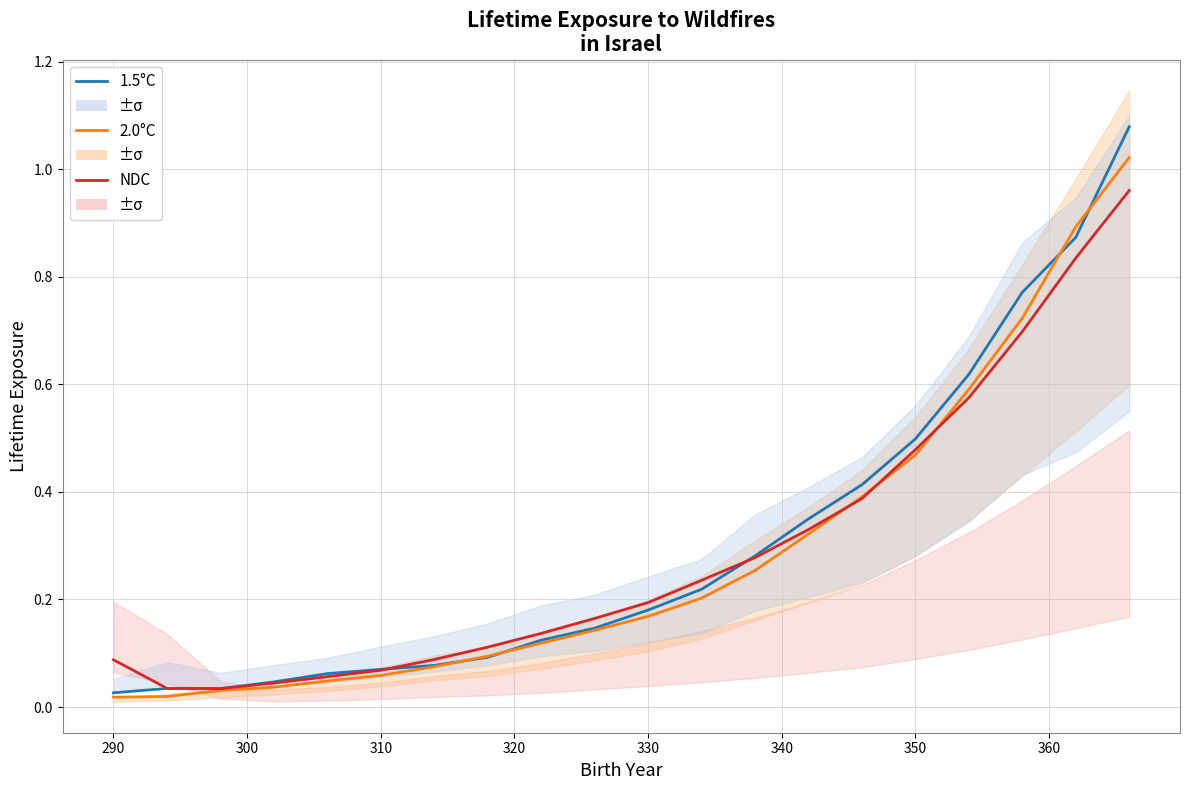

What is the greatest value displayed?

1.1